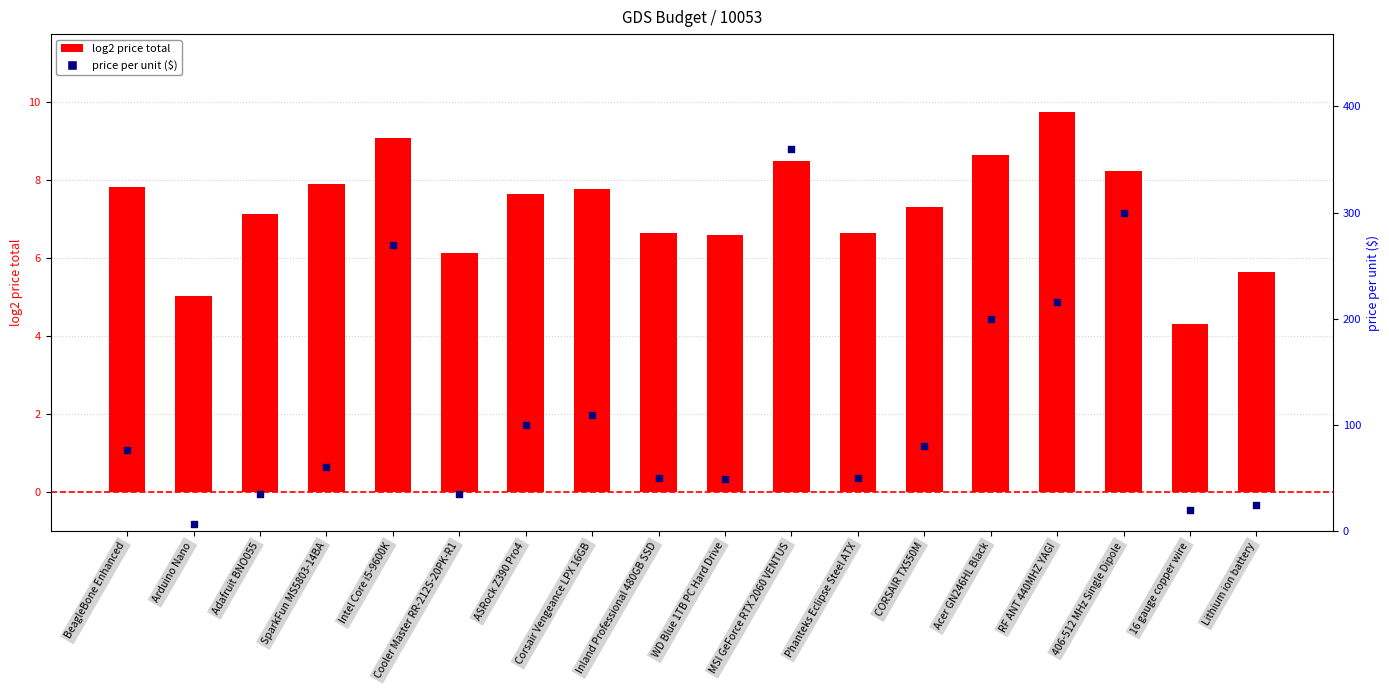

At how many categories does at least one series exceed 255?

3